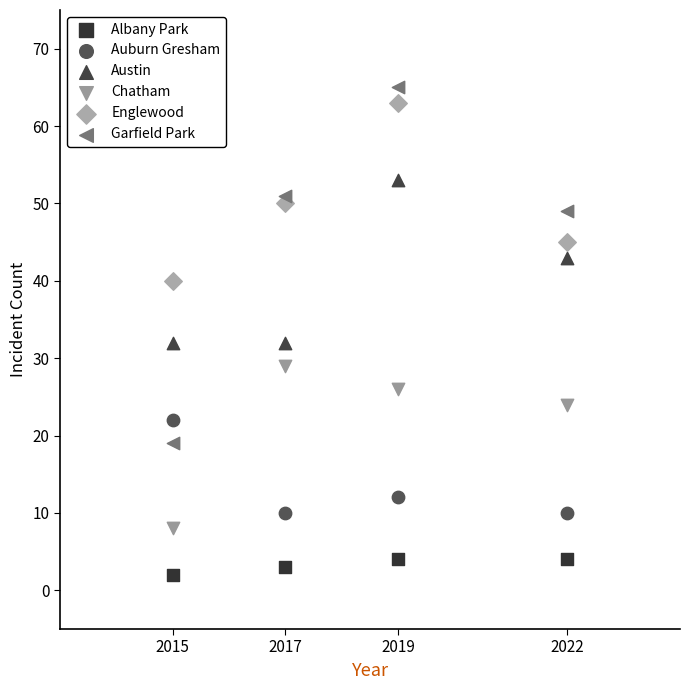

Across all data points, what is the range of Y values (max minus min)?

63